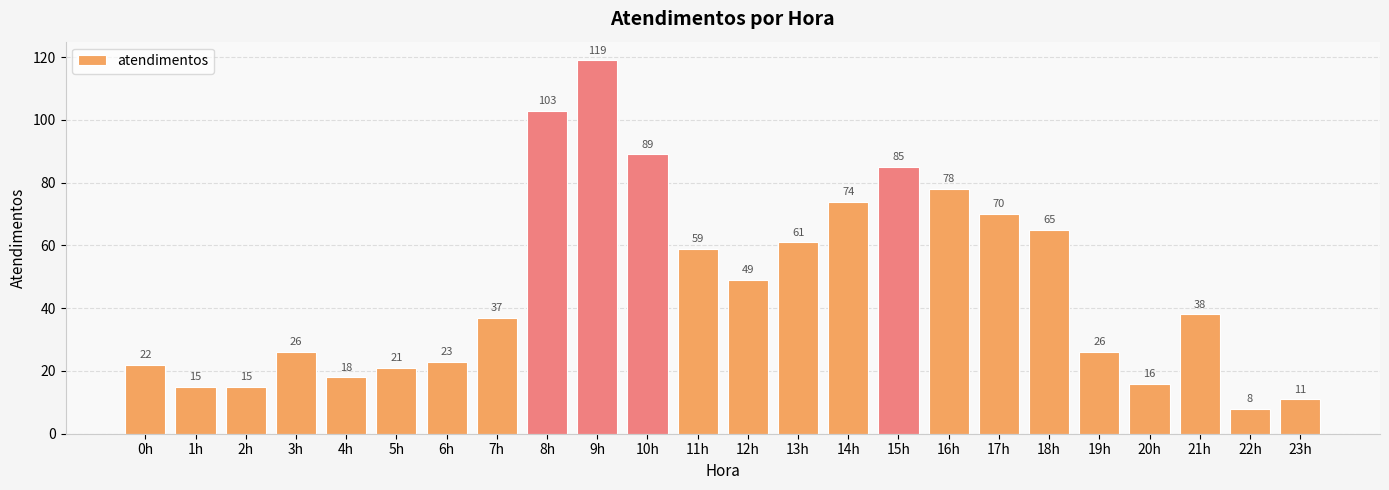

Which label corresponds to the smallest value in the chart?

22h